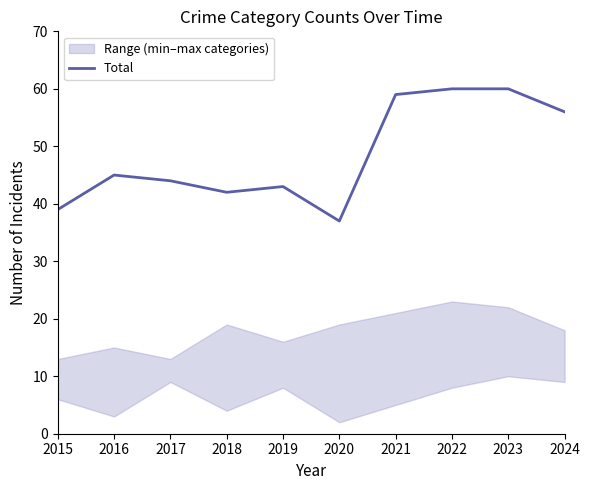

How many values exceed 45?

4